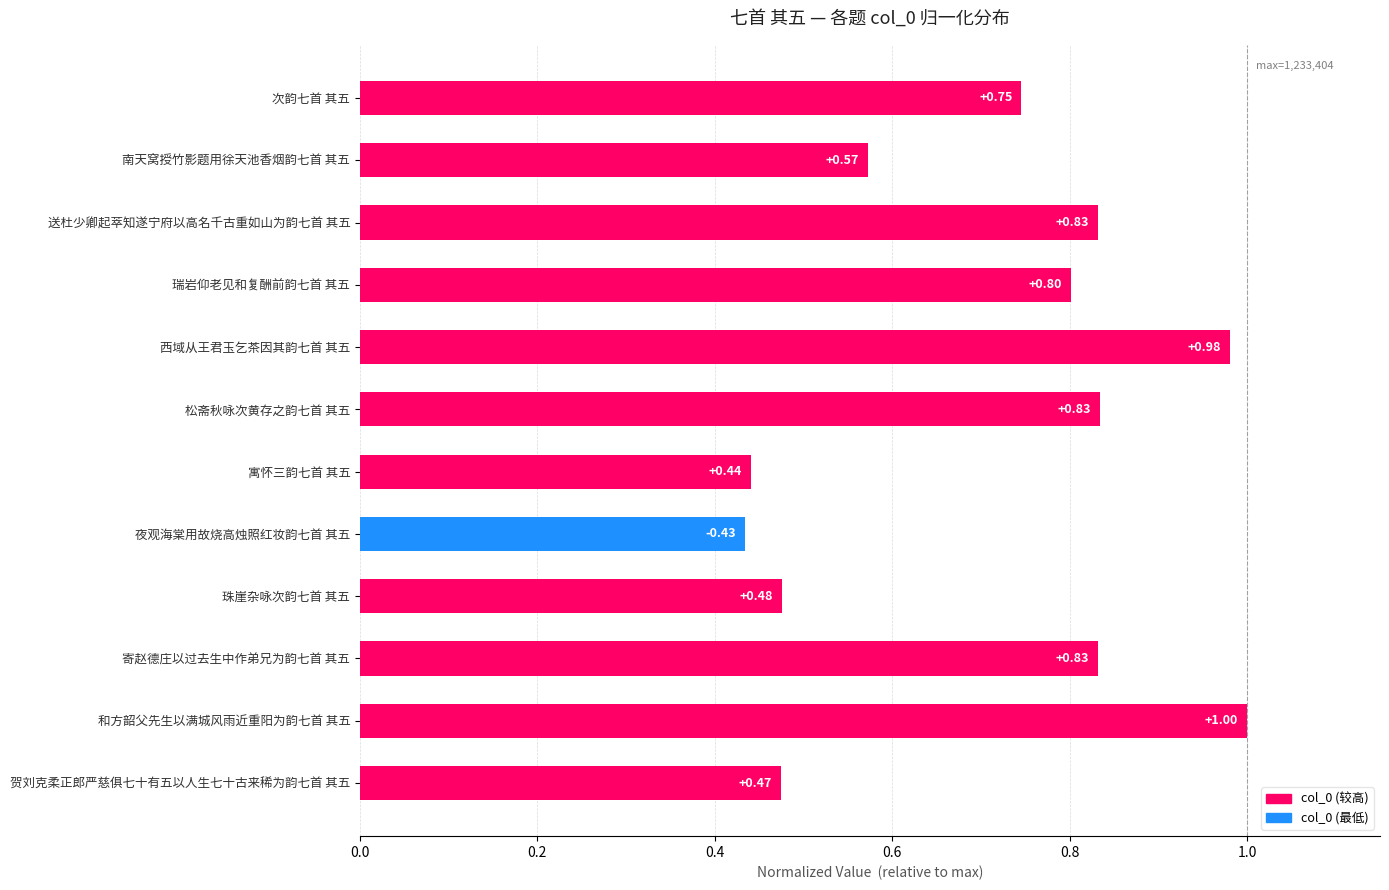

What is the label of the 11th bar from the top?

和方韶父先生以满城风雨近重阳为韵七首 其五